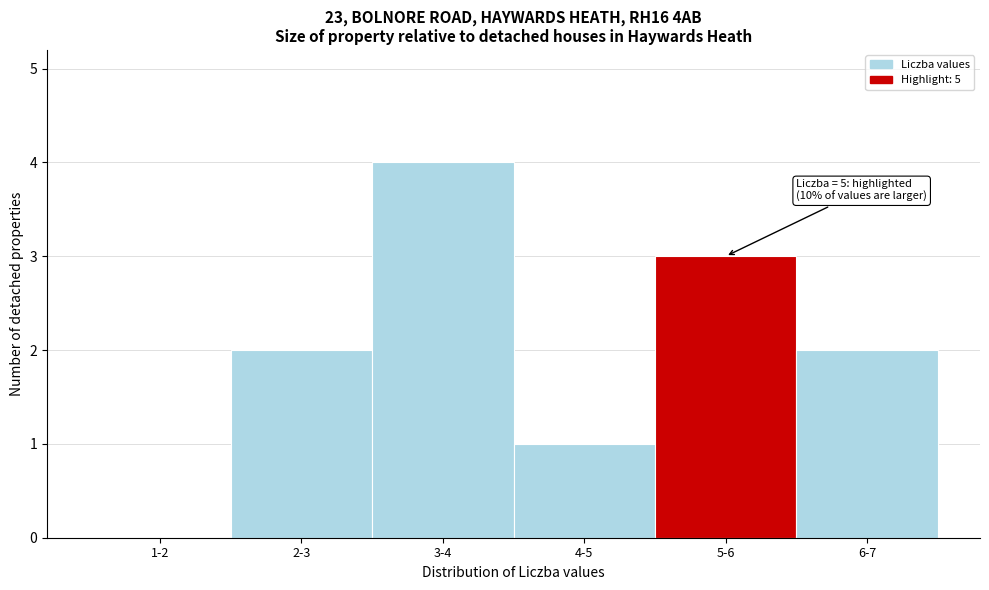

Reading left to right, extract all data points from this chart.

1-2=0	2-3=2	3-4=4	4-5=1	5-6=3	6-7=2